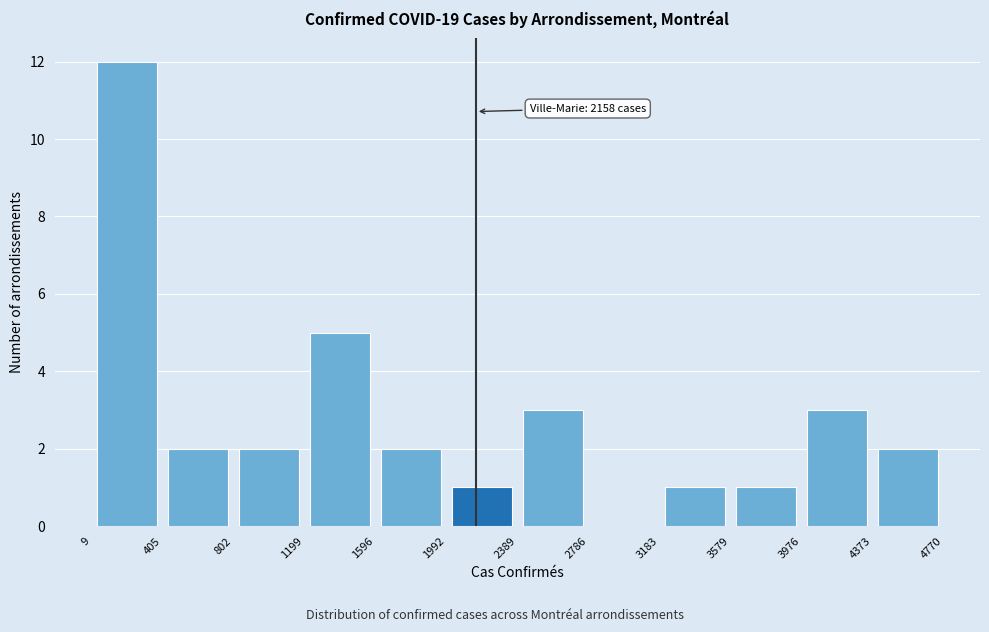

Which range on the x-axis has the tallest bar?

9 to 405